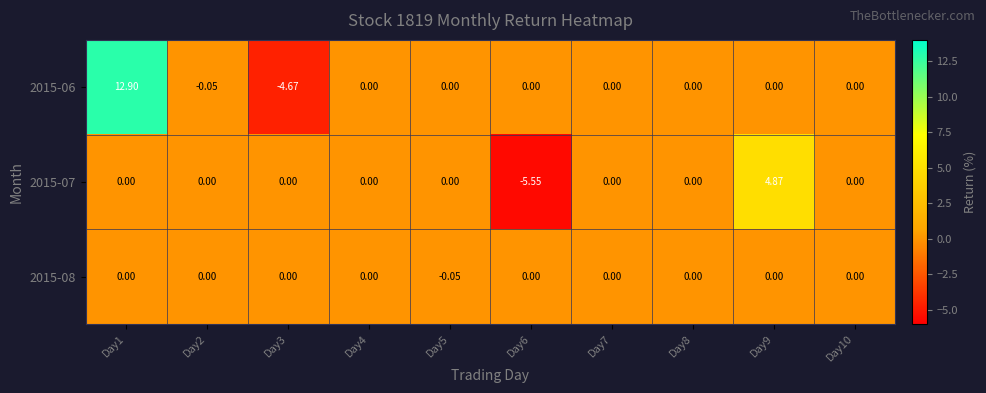

Is the value of 2015-08 at Day5 greater than the value of 2015-06 at Day4?

No